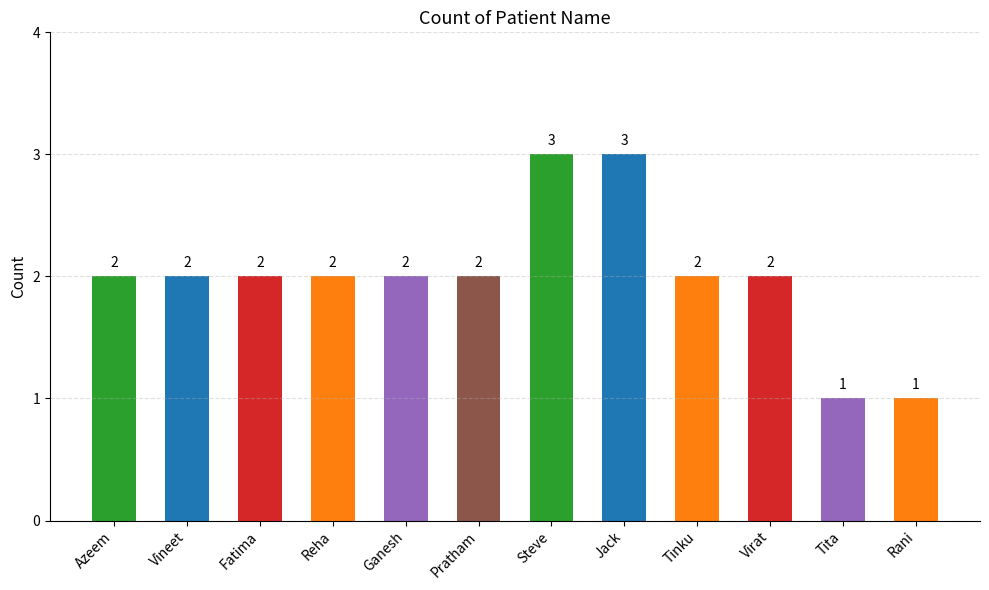

What is the change in value from Reha to Tita?

-1